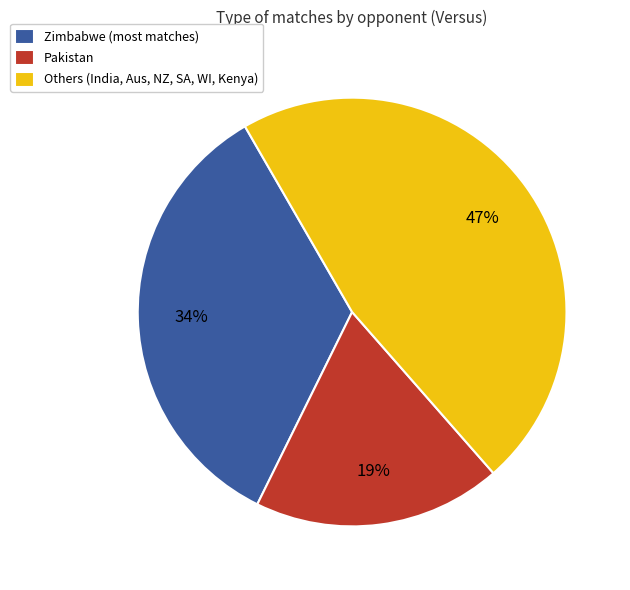

To the nearest percent, what percentage of the pie is Pakistan?

19%